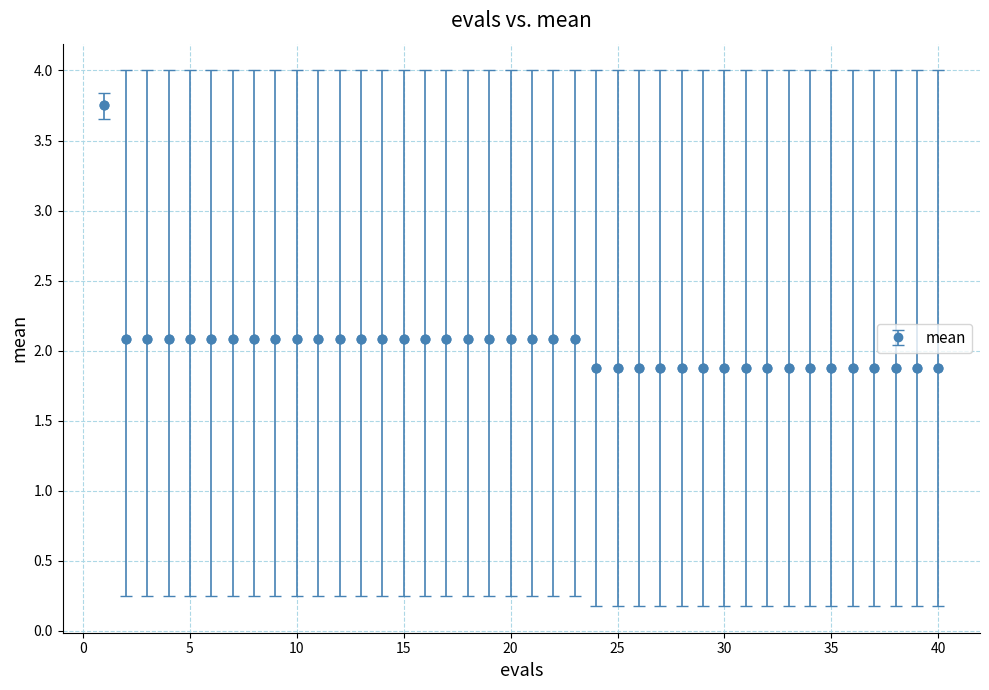

What is the sum of all values?

81.5